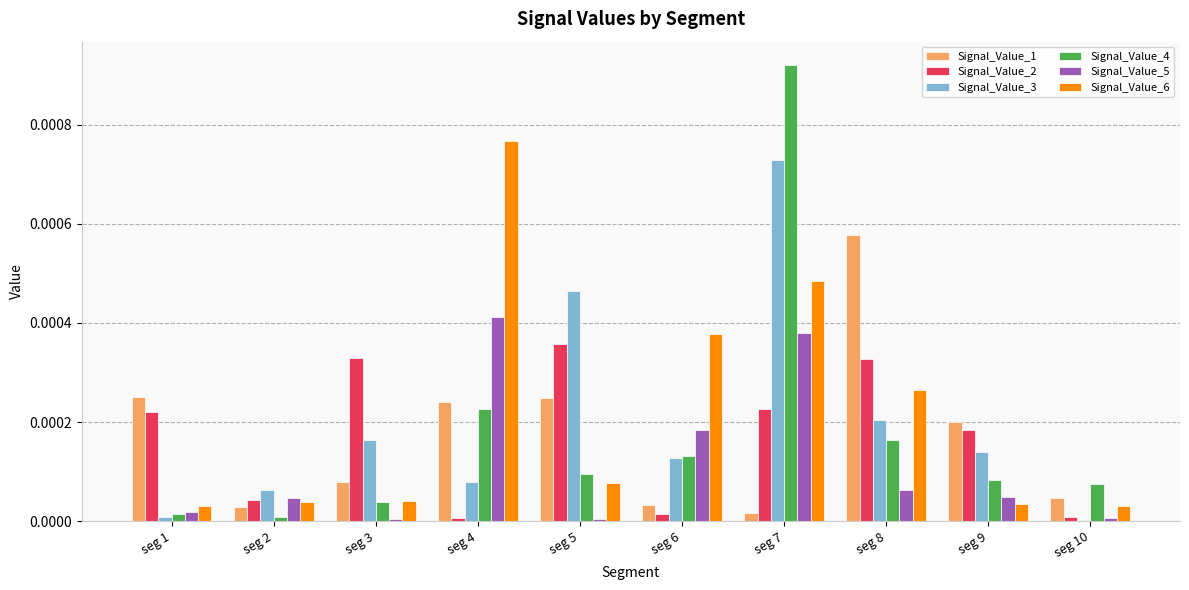

The Signal_Value_4 series shows 0.0 at seg 3. True or false?

True